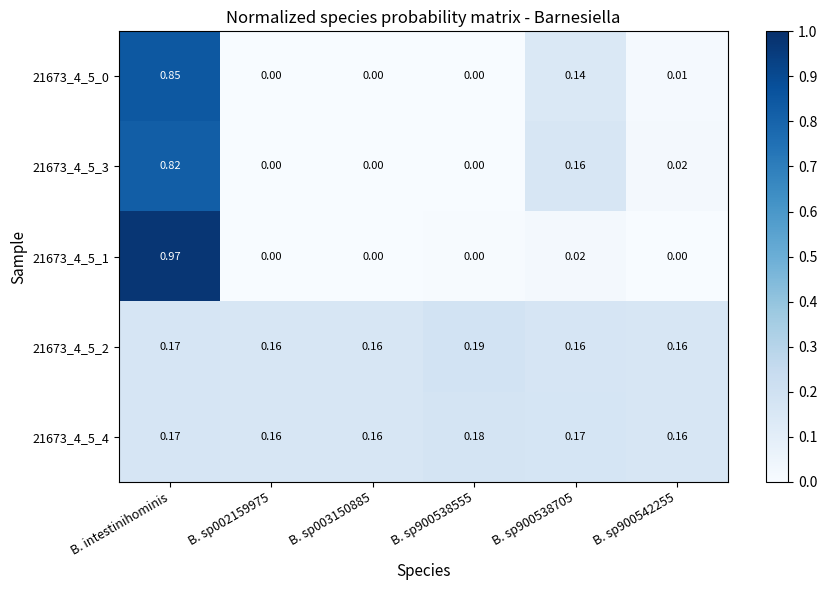

Which category has the highest value across all series?

B. intestinihominis